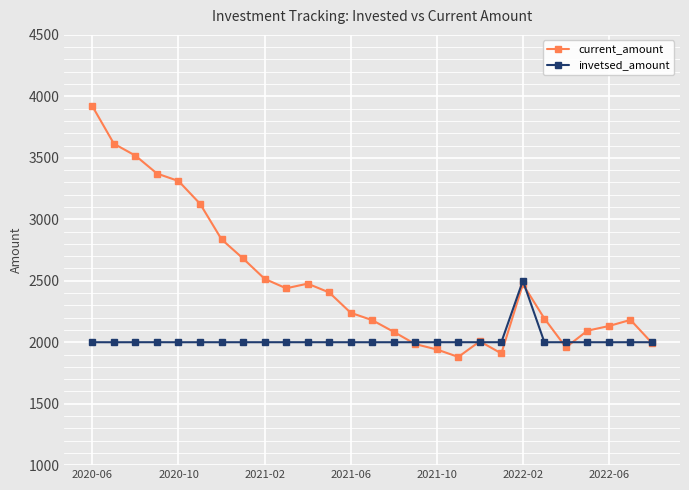

Which series has the widest spread of values?

current_amount